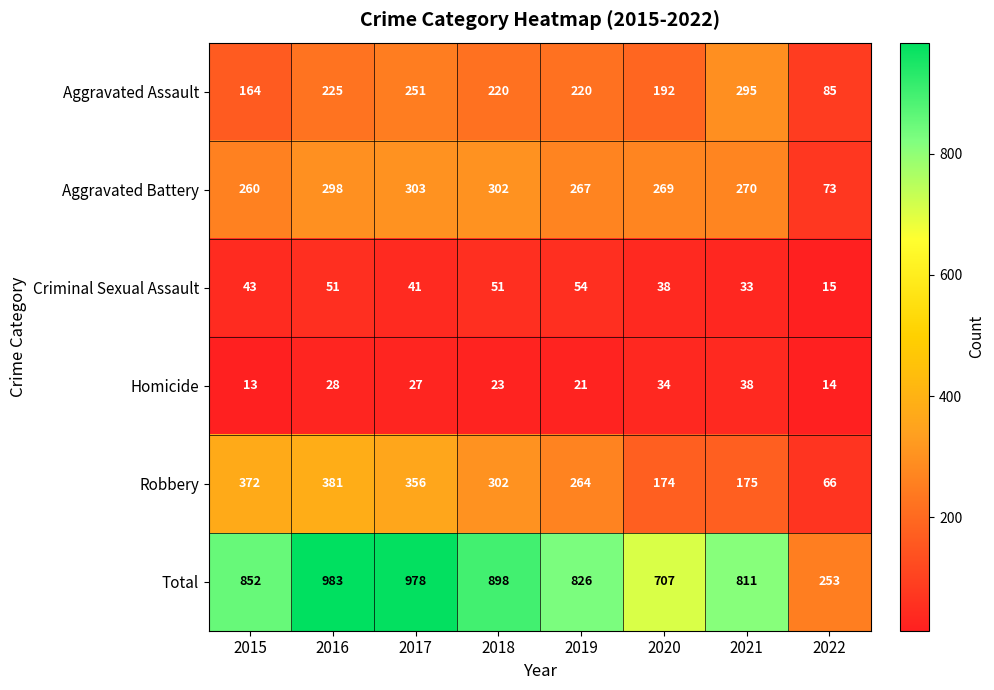

What is the difference between the maximum and second lowest values in the Homicide series?

24